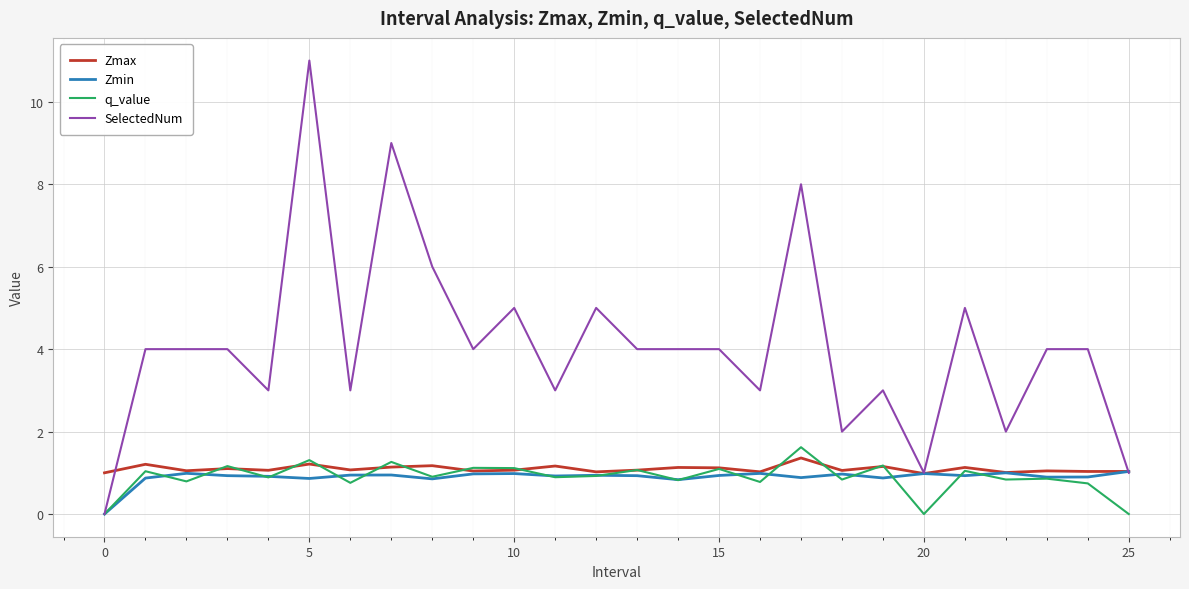

How many lines are shown in the chart?

4